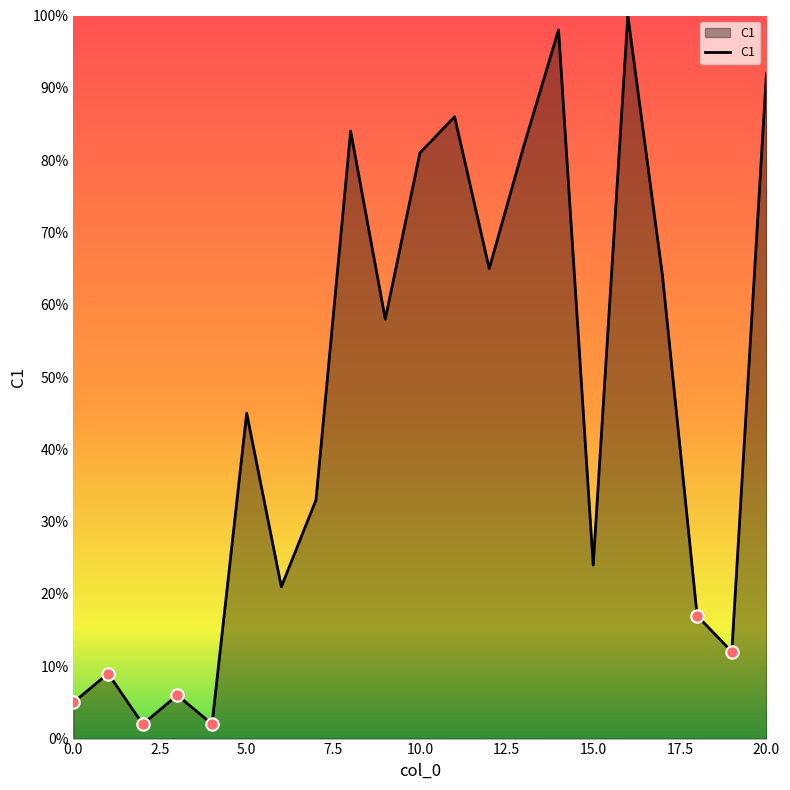

What is the difference between the maximum and minimum values?

98